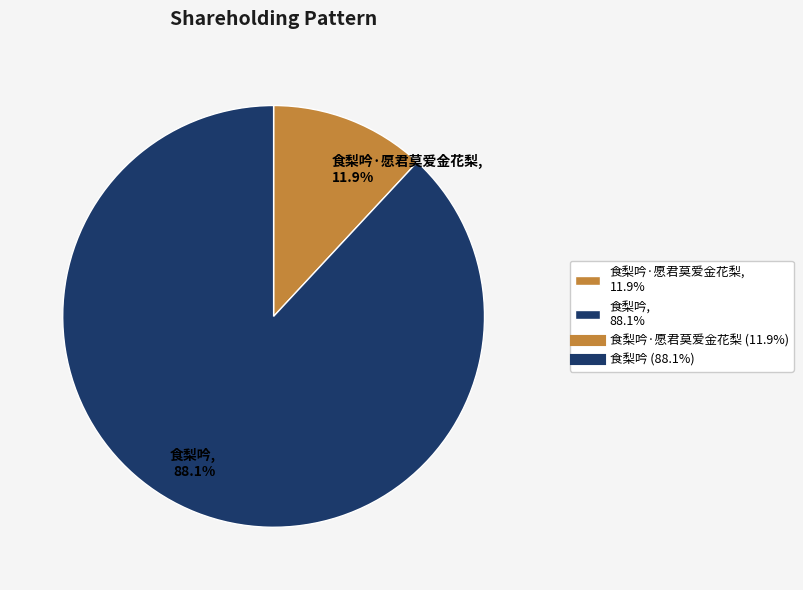

Which category accounts for the majority?

食梨吟, 88.1%